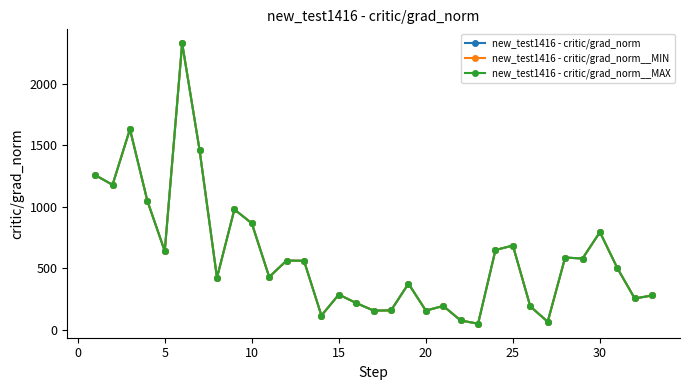

True or false: new_test1416 - critic/grad_norm__MIN and new_test1416 - critic/grad_norm cross at least once.

False